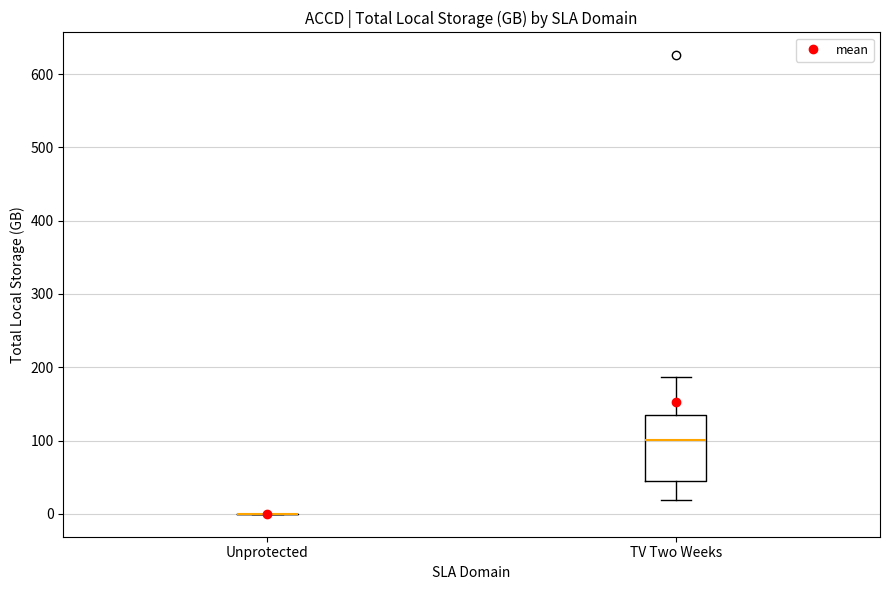

Which box is the tallest, from its lower edge to its upper edge?

TV Two Weeks